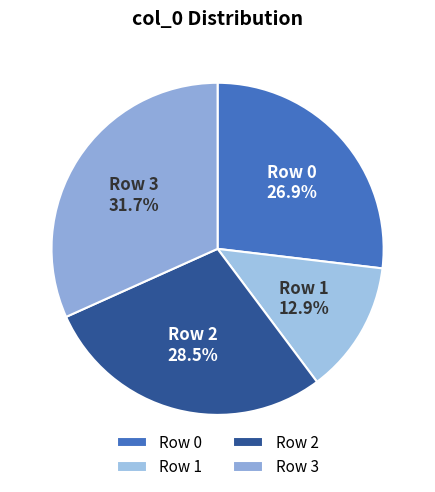

Rank the categories by value from highest to lowest.

Row 3, Row 2, Row 0, Row 1